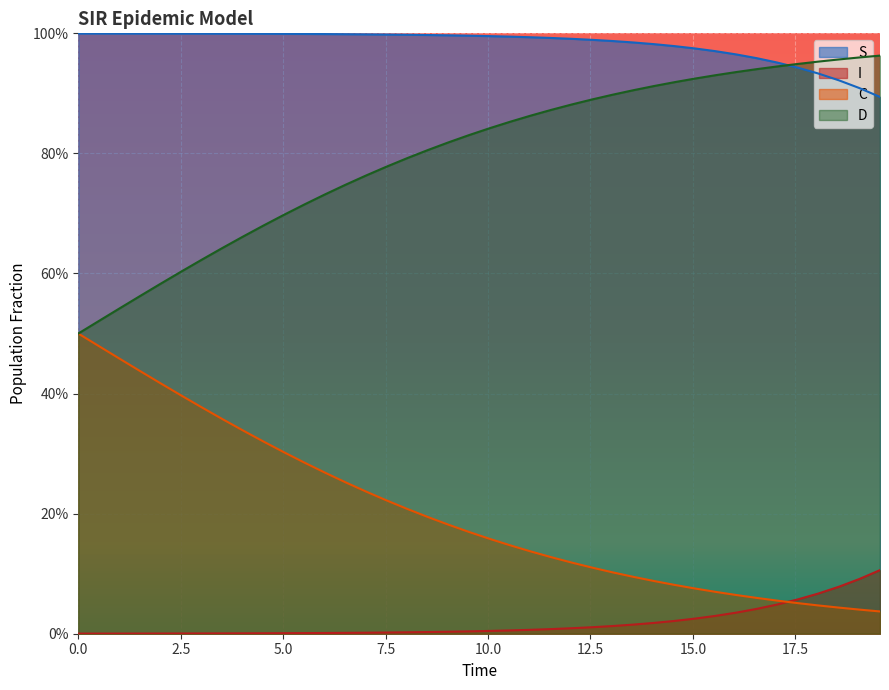

True or false: D has more than 2 interior local peaks.

False